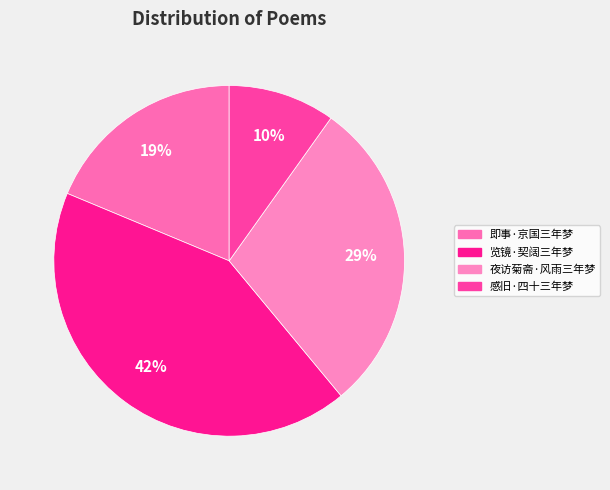

Does any single category account for the majority?

No